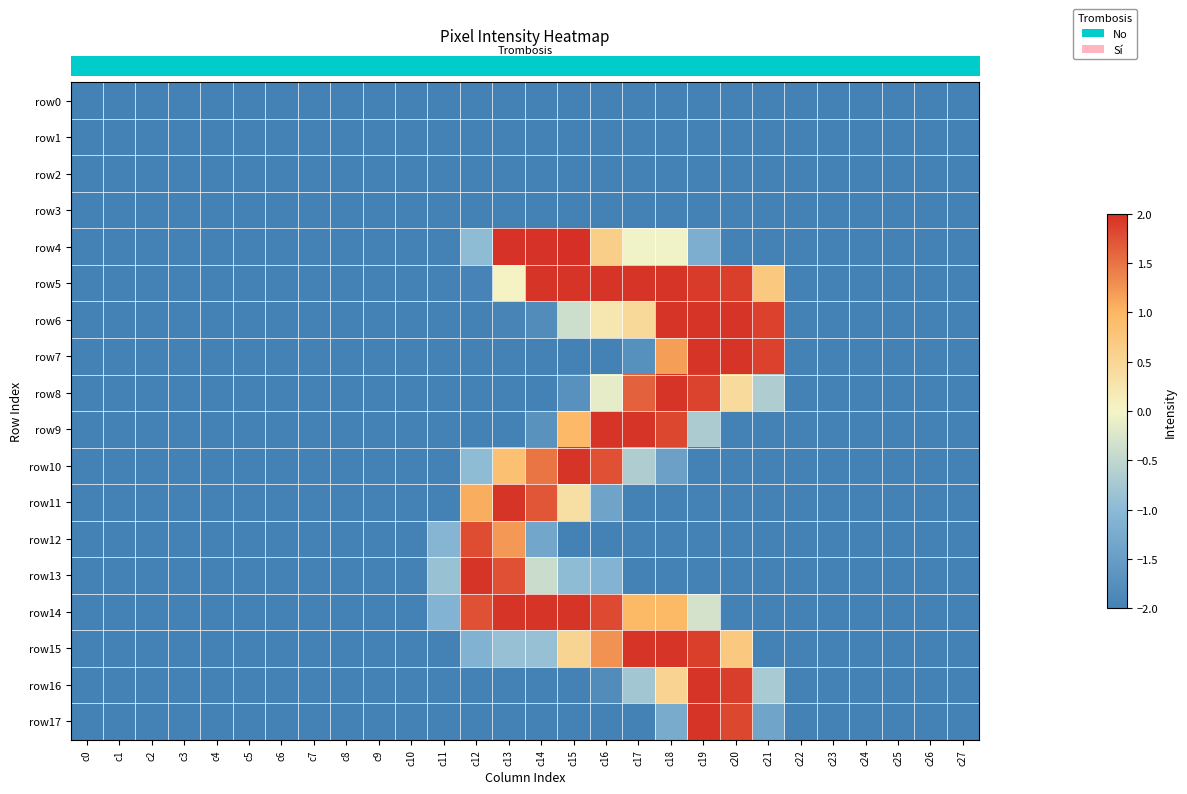

Reading left to right, what are all the values shown in this chart?

row_0: c0=-2.0	c1=-2.0	c2=-2.0	c3=-2.0	c4=-2.0	c5=-2.0	c6=-2.0	c7=-2.0	c8=-2.0	c9=-2.0	c10=-2.0	c11=-2.0	c12=-2.0	c13=-2.0	c14=-2.0	c15=-2.0	c16=-2.0	c17=-2.0	c18=-2.0	c19=-2.0	c20=-2.0	c21=-2.0	c22=-2.0	c23=-2.0	c24=-2.0	c25=-2.0	c26=-2.0	c27=-2.0
row_1: c0=-2.0	c1=-2.0	c2=-2.0	c3=-2.0	c4=-2.0	c5=-2.0	c6=-2.0	c7=-2.0	c8=-2.0	c9=-2.0	c10=-2.0	c11=-2.0	c12=-2.0	c13=-2.0	c14=-2.0	c15=-2.0	c16=-2.0	c17=-2.0	c18=-2.0	c19=-2.0	c20=-2.0	c21=-2.0	c22=-2.0	c23=-2.0	c24=-2.0	c25=-2.0	c26=-2.0	c27=-2.0
row_2: c0=-2.0	c1=-2.0	c2=-2.0	c3=-2.0	c4=-2.0	c5=-2.0	c6=-2.0	c7=-2.0	c8=-2.0	c9=-2.0	c10=-2.0	c11=-2.0	c12=-2.0	c13=-2.0	c14=-2.0	c15=-2.0	c16=-2.0	c17=-2.0	c18=-2.0	c19=-2.0	c20=-2.0	c21=-2.0	c22=-2.0	c23=-2.0	c24=-2.0	c25=-2.0	c26=-2.0	c27=-2.0
row_3: c0=-2.0	c1=-2.0	c2=-2.0	c3=-2.0	c4=-2.0	c5=-2.0	c6=-2.0	c7=-2.0	c8=-2.0	c9=-2.0	c10=-2.0	c11=-2.0	c12=-2.0	c13=-2.0	c14=-2.0	c15=-2.0	c16=-2.0	c17=-2.0	c18=-2.0	c19=-2.0	c20=-2.0	c21=-2.0	c22=-2.0	c23=-2.0	c24=-2.0	c25=-2.0	c26=-2.0	c27=-2.0
row_4: c0=-2.0	c1=-2.0	c2=-2.0	c3=-2.0	c4=-2.0	c5=-2.0	c6=-2.0	c7=-2.0	c8=-2.0	c9=-2.0	c10=-2.0	c11=-2.0	c12=-1.0	c13=2.0	c14=2.0	c15=2.0	c16=0.6	c17=-0.0	c18=-0.0	c19=-1.2	c20=-2.0	c21=-2.0	c22=-2.0	c23=-2.0	c24=-2.0	c25=-2.0	c26=-2.0	c27=-2.0
row_5: c0=-2.0	c1=-2.0	c2=-2.0	c3=-2.0	c4=-2.0	c5=-2.0	c6=-2.0	c7=-2.0	c8=-2.0	c9=-2.0	c10=-2.0	c11=-2.0	c12=-2.0	c13=0.0	c14=2.0	c15=2.0	c16=2.0	c17=2.0	c18=2.0	c19=1.9	c20=1.9	c21=0.7	c22=-2.0	c23=-2.0	c24=-2.0	c25=-2.0	c26=-2.0	c27=-2.0
row_6: c0=-2.0	c1=-2.0	c2=-2.0	c3=-2.0	c4=-2.0	c5=-2.0	c6=-2.0	c7=-2.0	c8=-2.0	c9=-2.0	c10=-2.0	c11=-2.0	c12=-2.0	c13=-2.0	c14=-1.8	c15=-0.4	c16=0.2	c17=0.4	c18=2.0	c19=2.0	c20=2.0	c21=1.9	c22=-2.0	c23=-2.0	c24=-2.0	c25=-2.0	c26=-2.0	c27=-2.0
row_7: c0=-2.0	c1=-2.0	c2=-2.0	c3=-2.0	c4=-2.0	c5=-2.0	c6=-2.0	c7=-2.0	c8=-2.0	c9=-2.0	c10=-2.0	c11=-2.0	c12=-2.0	c13=-2.0	c14=-2.0	c15=-2.0	c16=-2.0	c17=-1.7	c18=1.2	c19=2.0	c20=2.0	c21=1.9	c22=-2.0	c23=-2.0	c24=-2.0	c25=-2.0	c26=-2.0	c27=-2.0
row_8: c0=-2.0	c1=-2.0	c2=-2.0	c3=-2.0	c4=-2.0	c5=-2.0	c6=-2.0	c7=-2.0	c8=-2.0	c9=-2.0	c10=-2.0	c11=-2.0	c12=-2.0	c13=-2.0	c14=-2.0	c15=-1.7	c16=-0.1	c17=1.6	c18=2.0	c19=1.9	c20=0.4	c21=-0.7	c22=-2.0	c23=-2.0	c24=-2.0	c25=-2.0	c26=-2.0	c27=-2.0
row_9: c0=-2.0	c1=-2.0	c2=-2.0	c3=-2.0	c4=-2.0	c5=-2.0	c6=-2.0	c7=-2.0	c8=-2.0	c9=-2.0	c10=-2.0	c11=-2.0	c12=-2.0	c13=-2.0	c14=-1.7	c15=0.9	c16=2.0	c17=2.0	c18=1.8	c19=-0.7	c20=-2.0	c21=-2.0	c22=-2.0	c23=-2.0	c24=-2.0	c25=-2.0	c26=-2.0	c27=-2.0
row_10: c0=-2.0	c1=-2.0	c2=-2.0	c3=-2.0	c4=-2.0	c5=-2.0	c6=-2.0	c7=-2.0	c8=-2.0	c9=-2.0	c10=-2.0	c11=-2.0	c12=-1.0	c13=0.9	c14=1.5	c15=2.0	c16=1.8	c17=-0.7	c18=-1.5	c19=-2.0	c20=-2.0	c21=-2.0	c22=-2.0	c23=-2.0	c24=-2.0	c25=-2.0	c26=-2.0	c27=-2.0
row_11: c0=-2.0	c1=-2.0	c2=-2.0	c3=-2.0	c4=-2.0	c5=-2.0	c6=-2.0	c7=-2.0	c8=-2.0	c9=-2.0	c10=-2.0	c11=-2.0	c12=1.1	c13=2.0	c14=1.7	c15=0.4	c16=-1.4	c17=-2.0	c18=-2.0	c19=-2.0	c20=-2.0	c21=-2.0	c22=-2.0	c23=-2.0	c24=-2.0	c25=-2.0	c26=-2.0	c27=-2.0
row_12: c0=-2.0	c1=-2.0	c2=-2.0	c3=-2.0	c4=-2.0	c5=-2.0	c6=-2.0	c7=-2.0	c8=-2.0	c9=-2.0	c10=-2.0	c11=-1.1	c12=1.8	c13=1.2	c14=-1.4	c15=-2.0	c16=-2.0	c17=-2.0	c18=-2.0	c19=-2.0	c20=-2.0	c21=-2.0	c22=-2.0	c23=-2.0	c24=-2.0	c25=-2.0	c26=-2.0	c27=-2.0
row_13: c0=-2.0	c1=-2.0	c2=-2.0	c3=-2.0	c4=-2.0	c5=-2.0	c6=-2.0	c7=-2.0	c8=-2.0	c9=-2.0	c10=-2.0	c11=-0.9	c12=2.0	c13=1.8	c14=-0.4	c15=-1.0	c16=-1.1	c17=-2.0	c18=-2.0	c19=-2.0	c20=-2.0	c21=-2.0	c22=-2.0	c23=-2.0	c24=-2.0	c25=-2.0	c26=-2.0	c27=-2.0
row_14: c0=-2.0	c1=-2.0	c2=-2.0	c3=-2.0	c4=-2.0	c5=-2.0	c6=-2.0	c7=-2.0	c8=-2.0	c9=-2.0	c10=-2.0	c11=-1.1	c12=1.8	c13=2.0	c14=2.0	c15=2.0	c16=1.8	c17=1.0	c18=1.0	c19=-0.3	c20=-2.0	c21=-2.0	c22=-2.0	c23=-2.0	c24=-2.0	c25=-2.0	c26=-2.0	c27=-2.0
row_15: c0=-2.0	c1=-2.0	c2=-2.0	c3=-2.0	c4=-2.0	c5=-2.0	c6=-2.0	c7=-2.0	c8=-2.0	c9=-2.0	c10=-2.0	c11=-2.0	c12=-1.1	c13=-0.9	c14=-0.9	c15=0.5	c16=1.3	c17=2.0	c18=2.0	c19=1.9	c20=0.7	c21=-2.0	c22=-2.0	c23=-2.0	c24=-2.0	c25=-2.0	c26=-2.0	c27=-2.0
row_16: c0=-2.0	c1=-2.0	c2=-2.0	c3=-2.0	c4=-2.0	c5=-2.0	c6=-2.0	c7=-2.0	c8=-2.0	c9=-2.0	c10=-2.0	c11=-2.0	c12=-2.0	c13=-2.0	c14=-2.0	c15=-2.0	c16=-1.8	c17=-0.8	c18=0.5	c19=2.0	c20=1.9	c21=-0.7	c22=-2.0	c23=-2.0	c24=-2.0	c25=-2.0	c26=-2.0	c27=-2.0
row_17: c0=-2.0	c1=-2.0	c2=-2.0	c3=-2.0	c4=-2.0	c5=-2.0	c6=-2.0	c7=-2.0	c8=-2.0	c9=-2.0	c10=-2.0	c11=-2.0	c12=-2.0	c13=-2.0	c14=-2.0	c15=-2.0	c16=-2.0	c17=-2.0	c18=-1.3	c19=2.0	c20=1.8	c21=-1.4	c22=-2.0	c23=-2.0	c24=-2.0	c25=-2.0	c26=-2.0	c27=-2.0